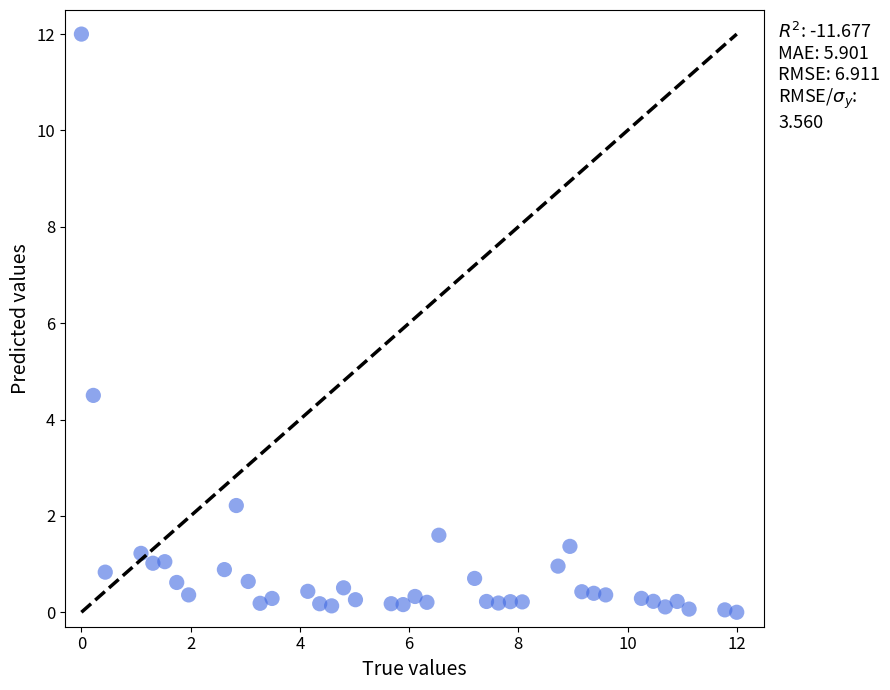

What is the range of X values (max minus min)?

12.0